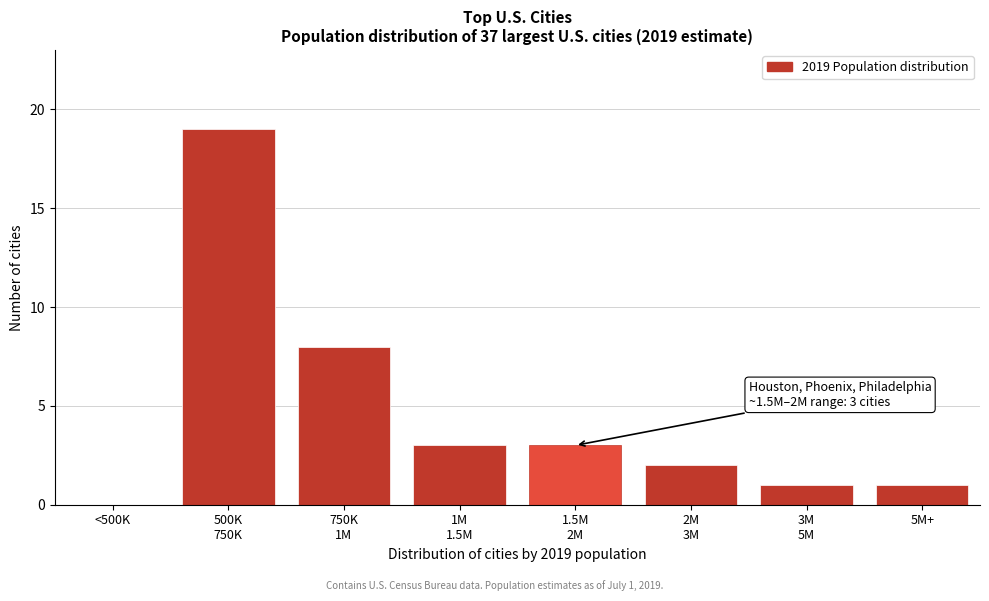

What is the maximum value shown in the chart?

19